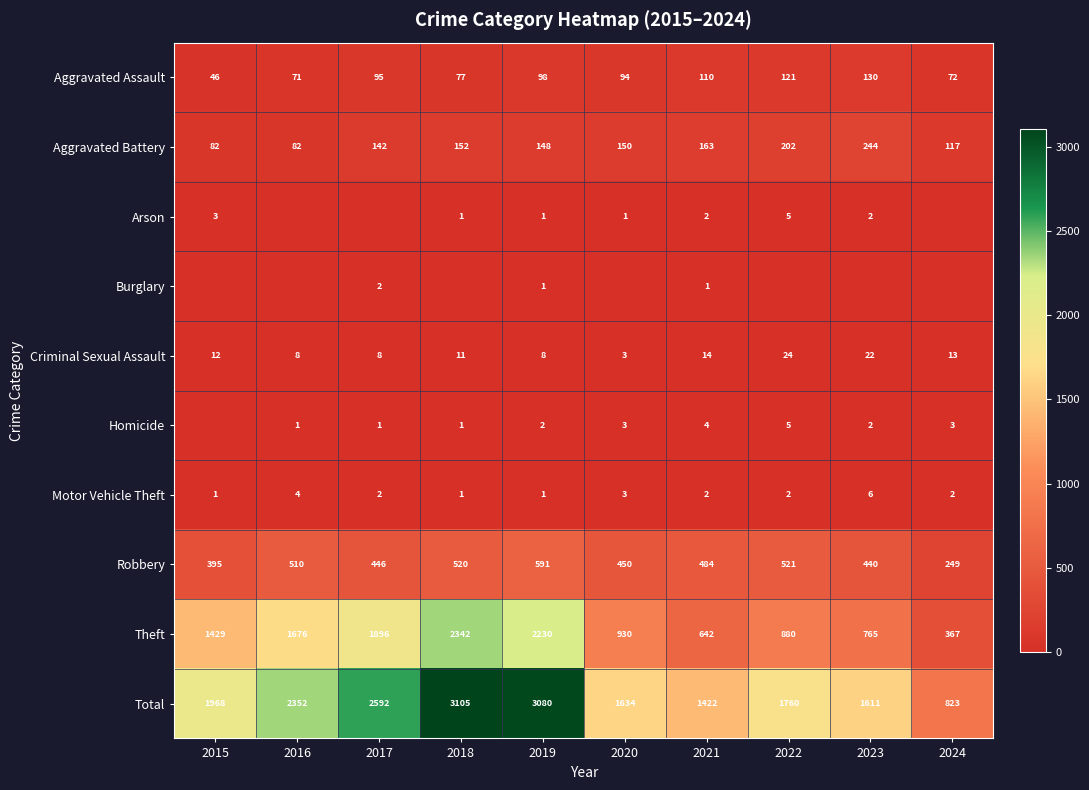

What is the spread (max minus min) of values at 2020?

1634